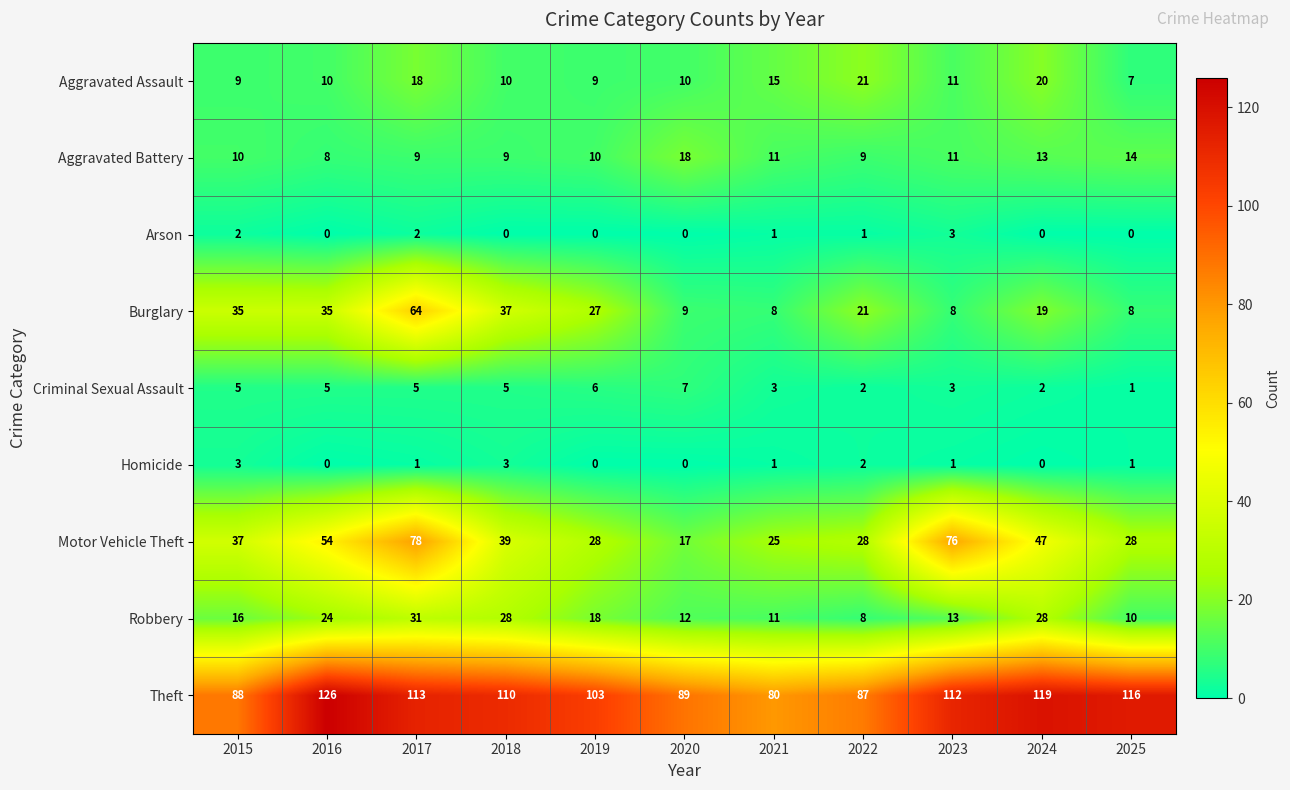

How many values in the Theft series are below 110?

5